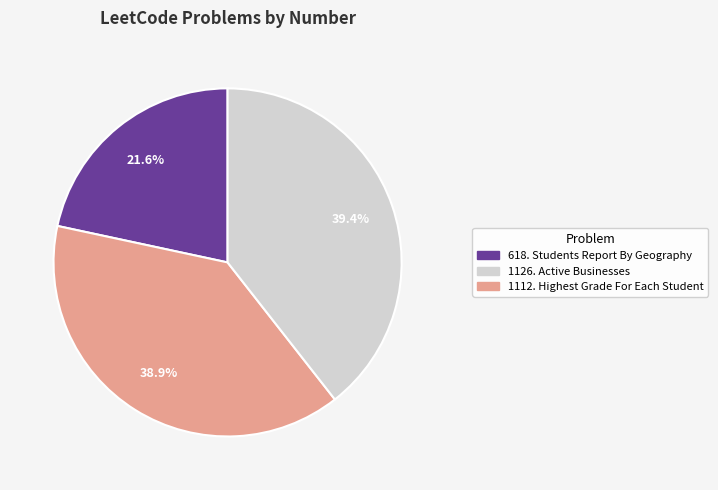

How many segments does this pie chart have?

3